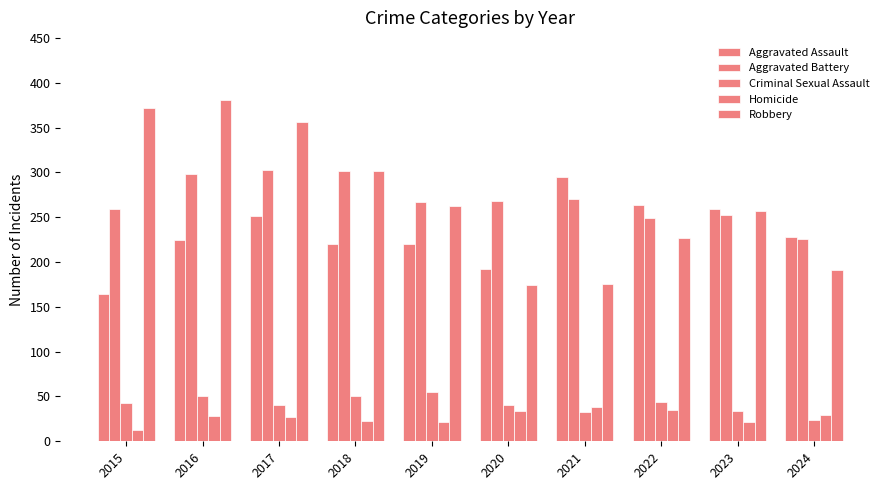

The value of Aggravated Battery at 2021 is 365. True or false?

False